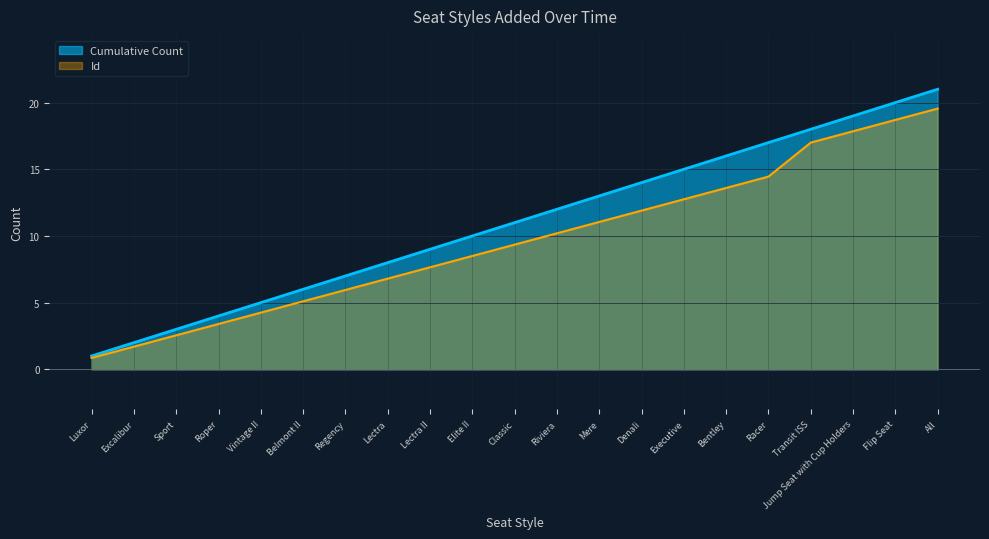

Which category has the lowest value across all series?

Luxor